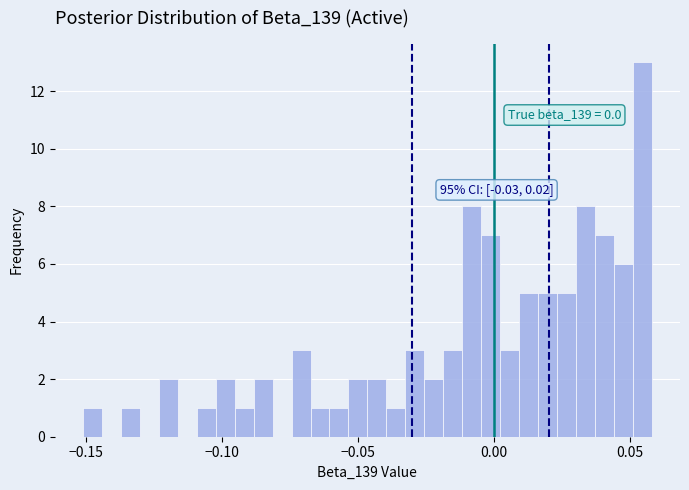

Read against the x-axis, roughly where is the centre of the tallest bar?

0.055